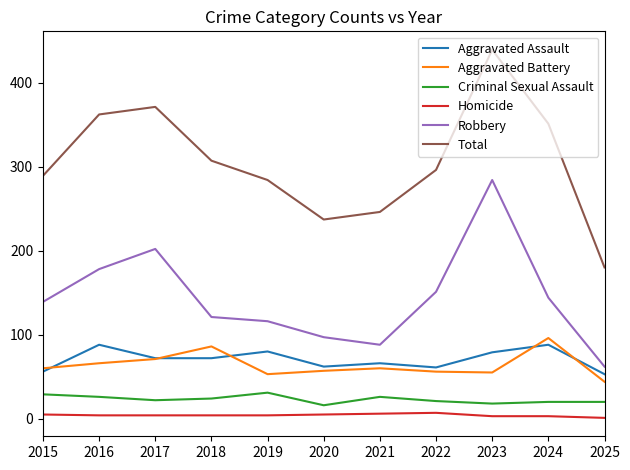

At which category is the sum across all series the highest?

2023